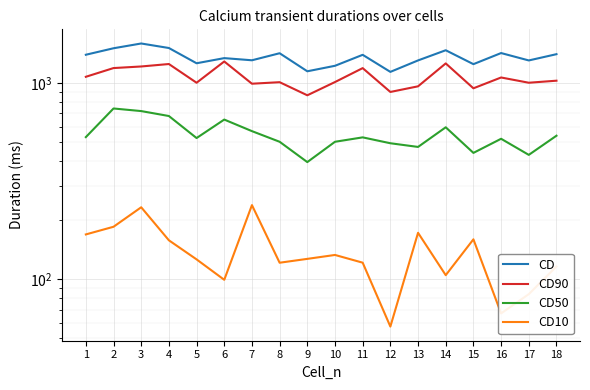

True or false: CD10 and CD intersect in this chart.

False